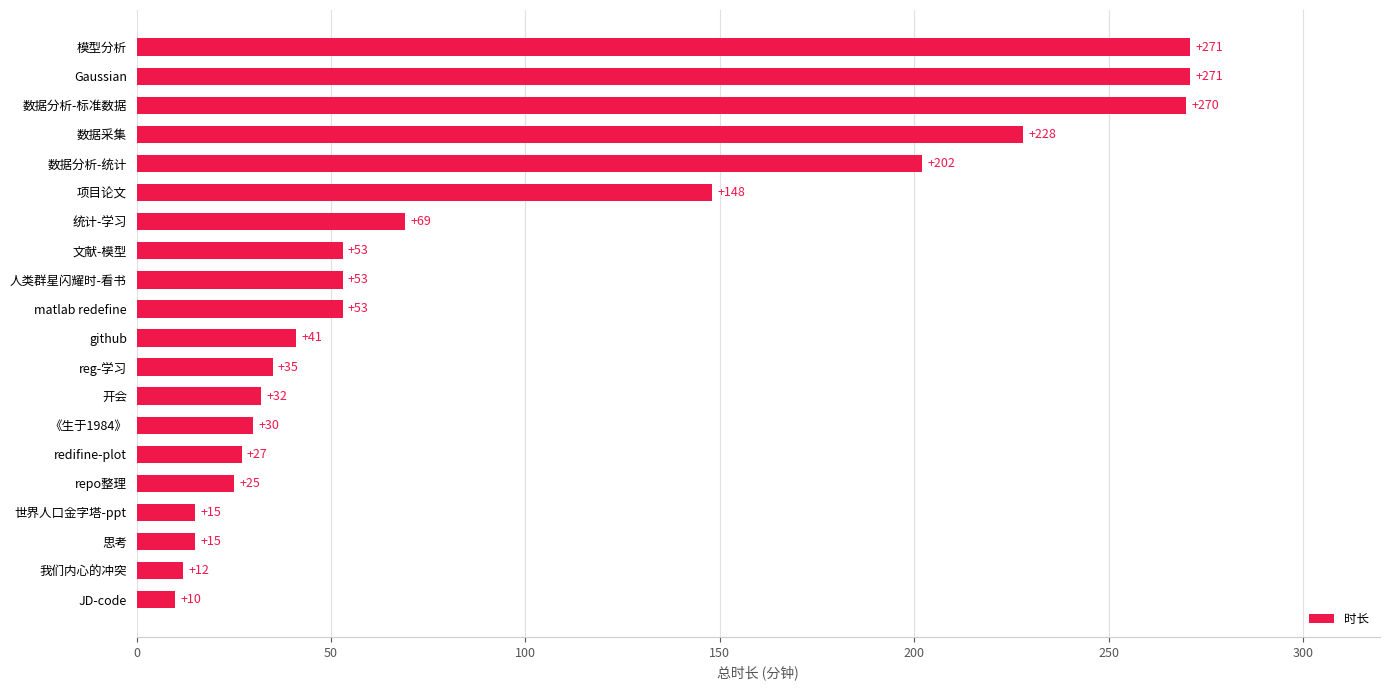

What is the average value?

93